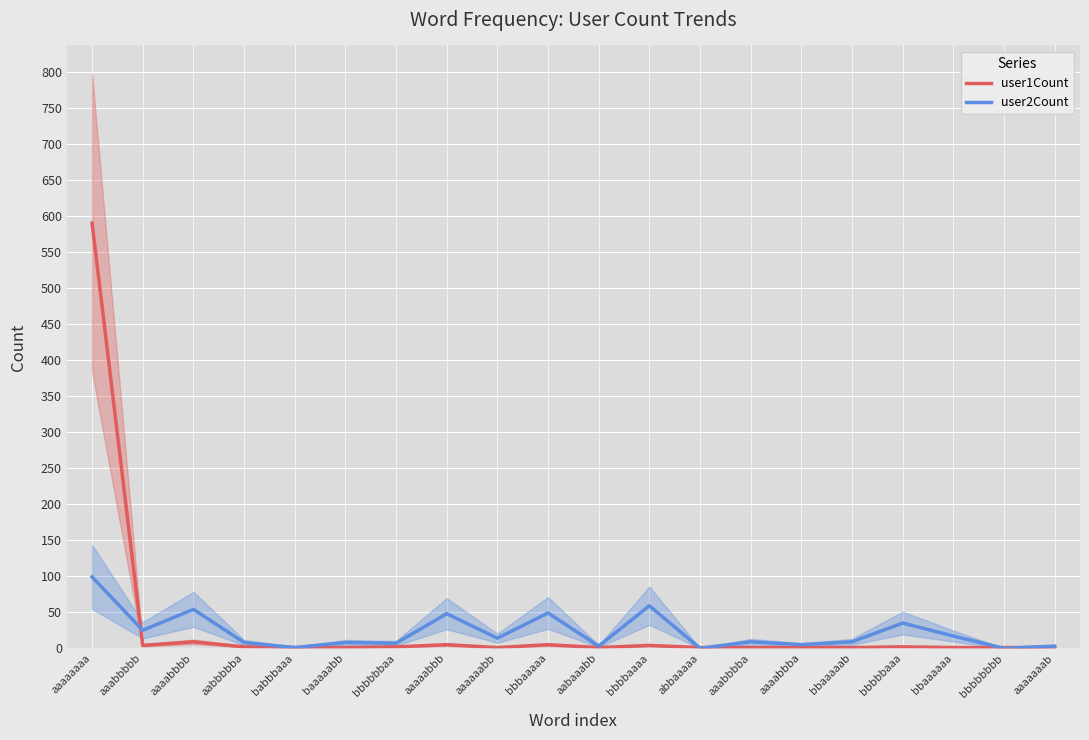

Where is user2Count nearest to the value 49?

bbbaaaaa